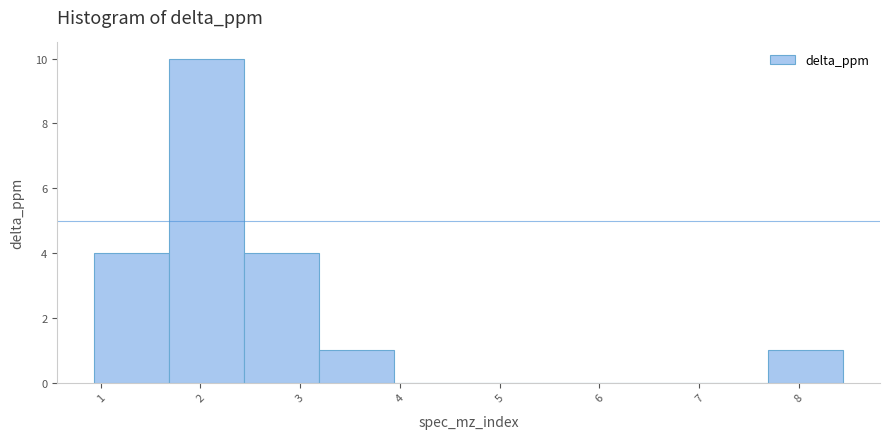

Reading left to right, list every bar in this chart as the range it spans on the x-axis followed by its height. Neither the bar edges nor the heights are printed on the chart, so give them approximately, as read against the axes.

0.9 to 1.7: 4
1.7 to 2.4: 10
2.4 to 3.2: 4
3.2 to 3.9: 1
3.9 to 4.7: 0
4.7 to 5.4: 0
5.4 to 6.2: 0
6.2 to 6.9: 0
6.9 to 7.7: 0
7.7 to 8.4: 1